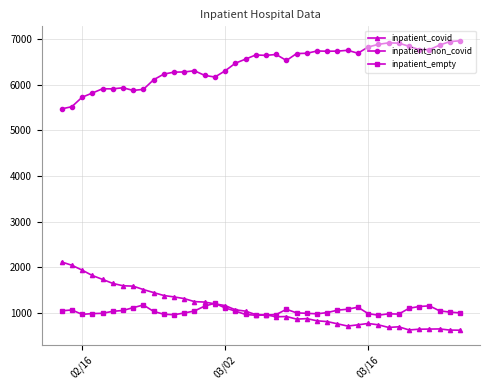

What is the greatest value displayed?

6960